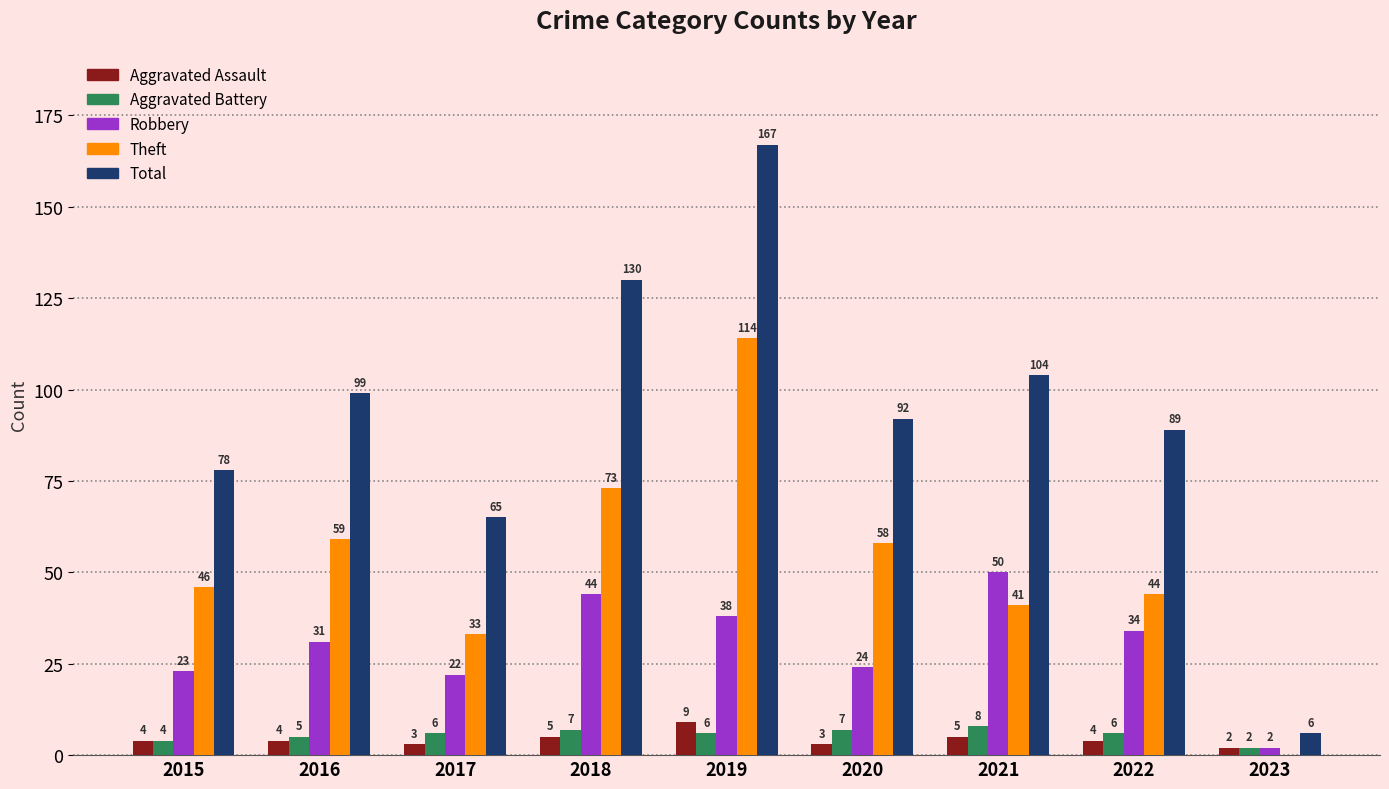

The Robbery series shows 21 at 2018. True or false?

False